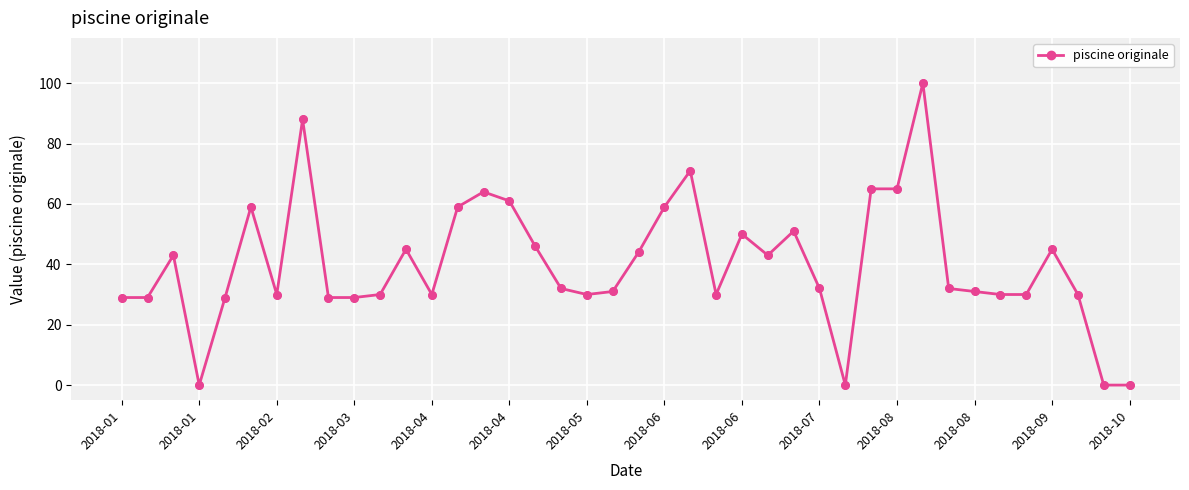

What is the value of the 5th point from the left?

29